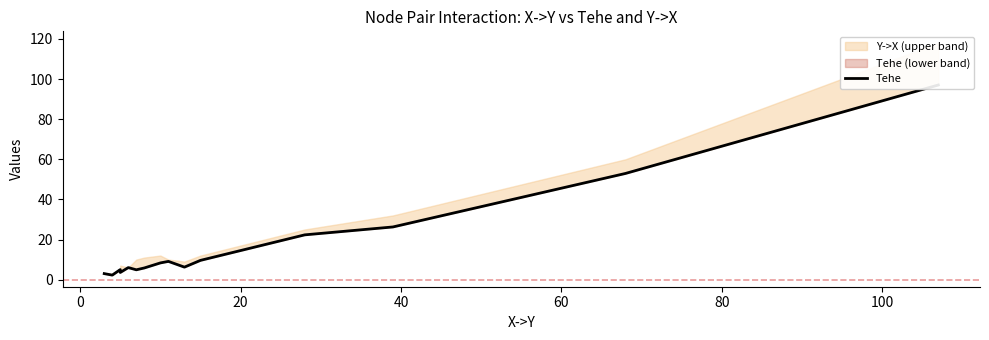

The value at 9 is 8.2. True or false?

False